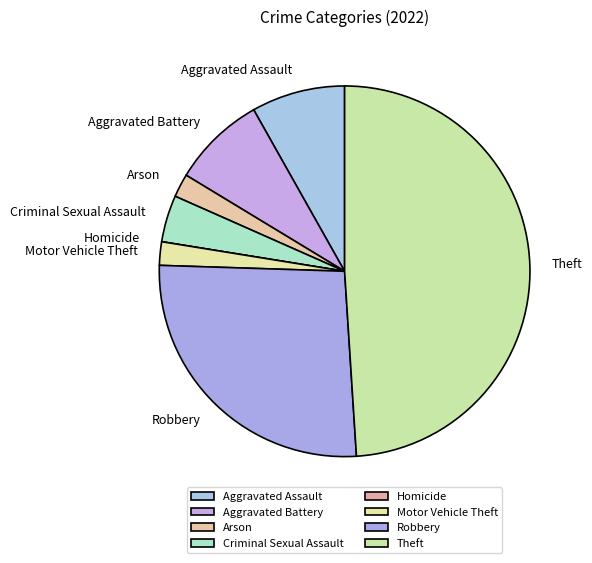

Which slice is the largest?

Theft